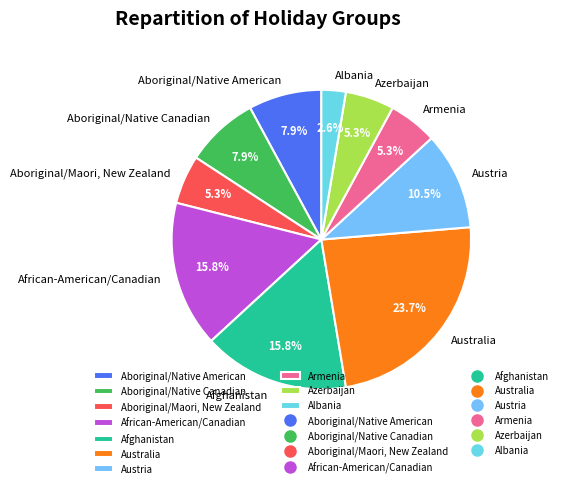

Do Aboriginal/Native American and Albania together represent more than half of the pie?

No